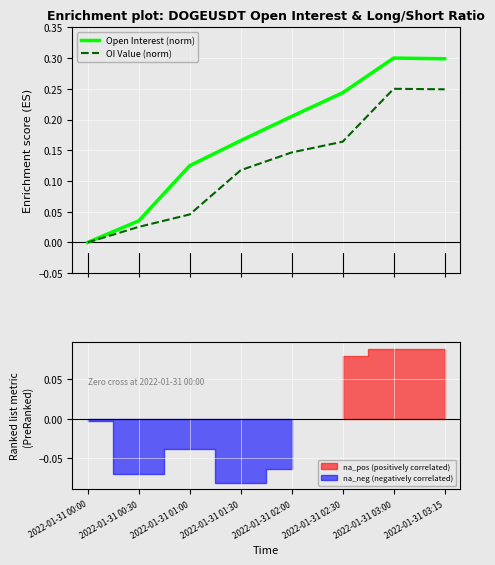

What is the difference between the maximum and minimum values in the OI Value (norm) series?

0.2